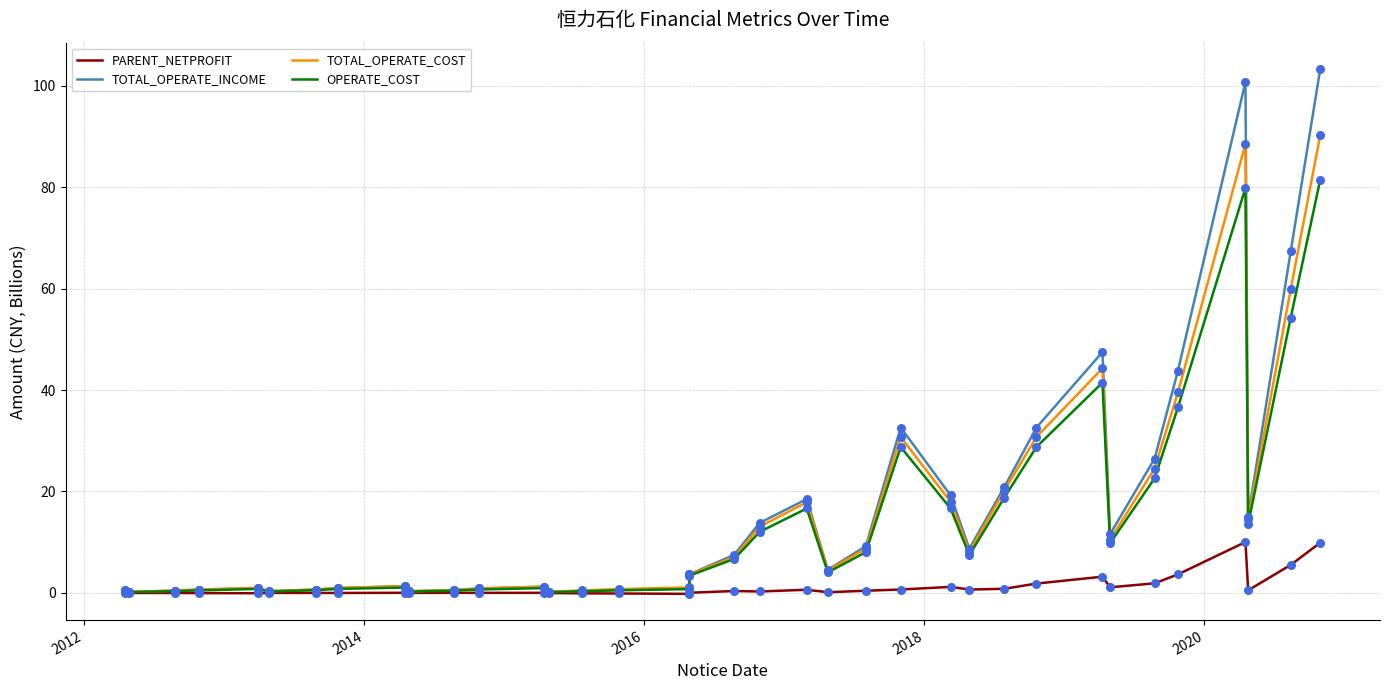

Which series has the widest spread of Y values?

TOTAL_OPERATE_INCOME